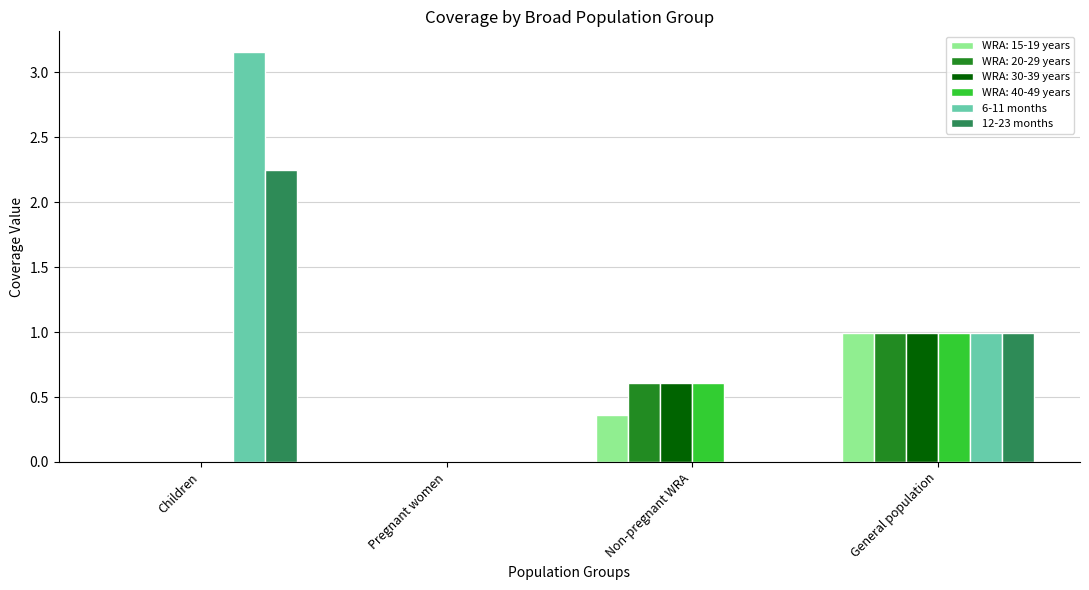

At which label is 6-11 months closest to 1?

General population